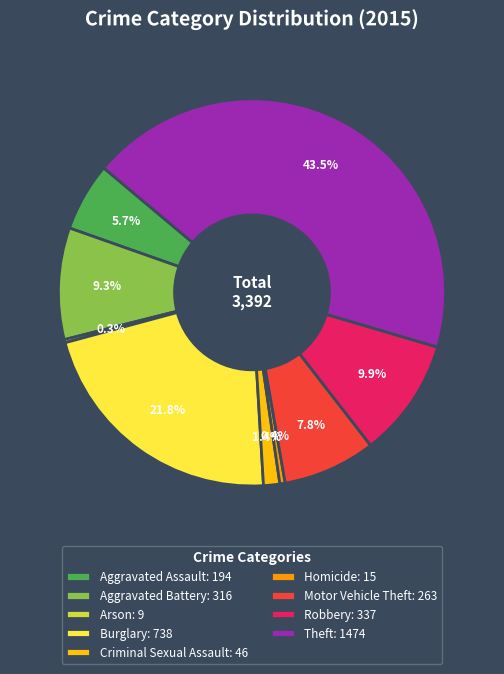

What percentage do Aggravated Assault: 194 and Theft: 1474 together represent?

49.2%